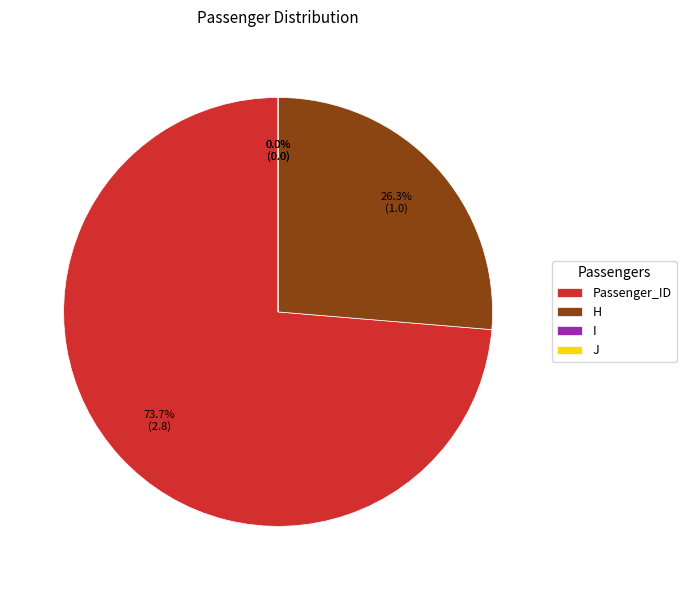

How many segments does this pie chart have?

4